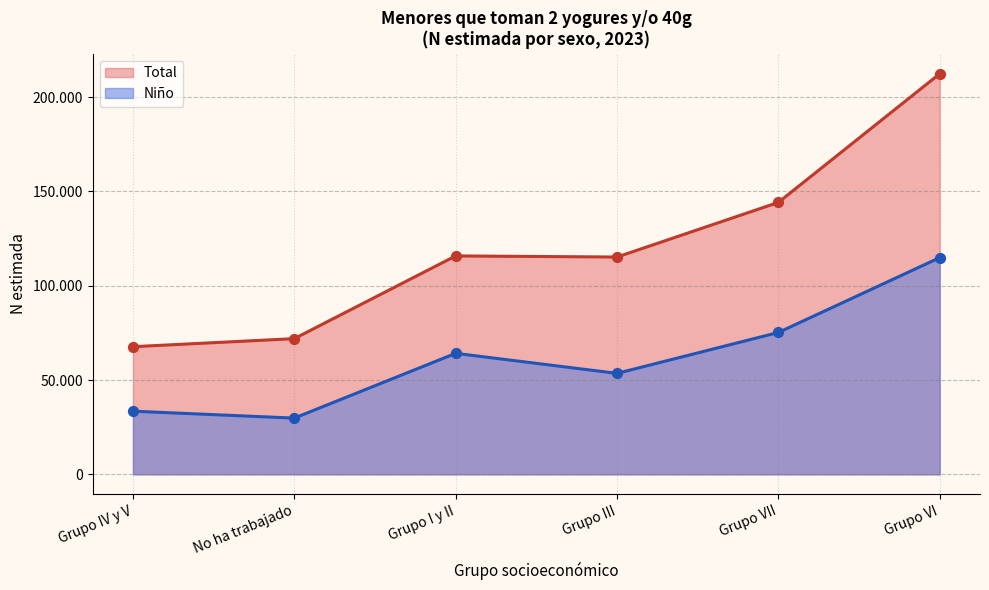

At how many categories does at least one series exceed 203482?

1